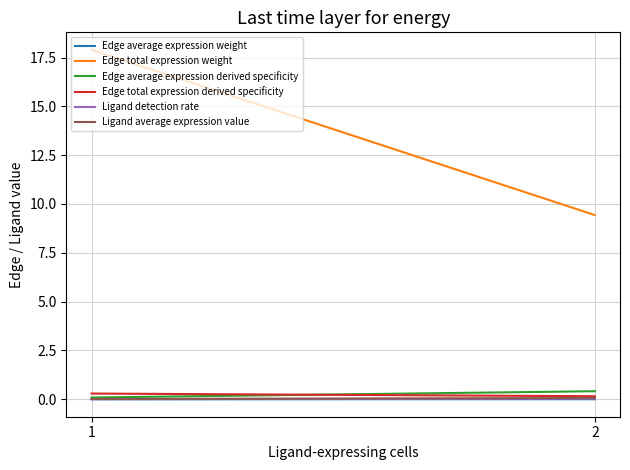

Which series has the widest spread of values?

Edge total expression weight